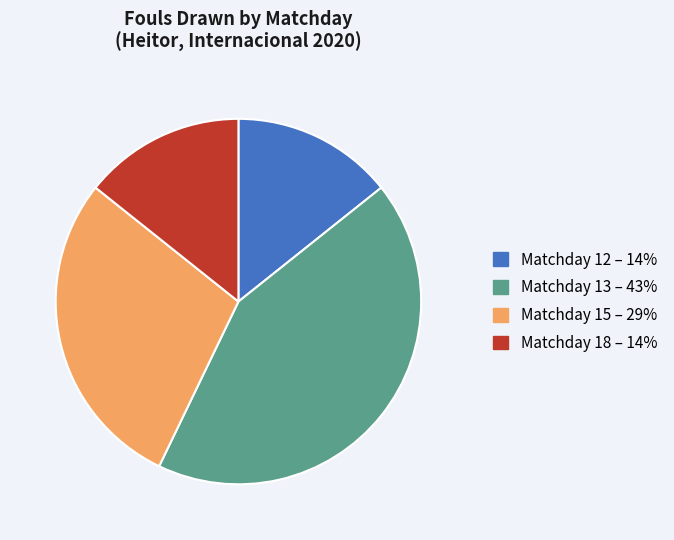

Does any single category account for the majority?

No